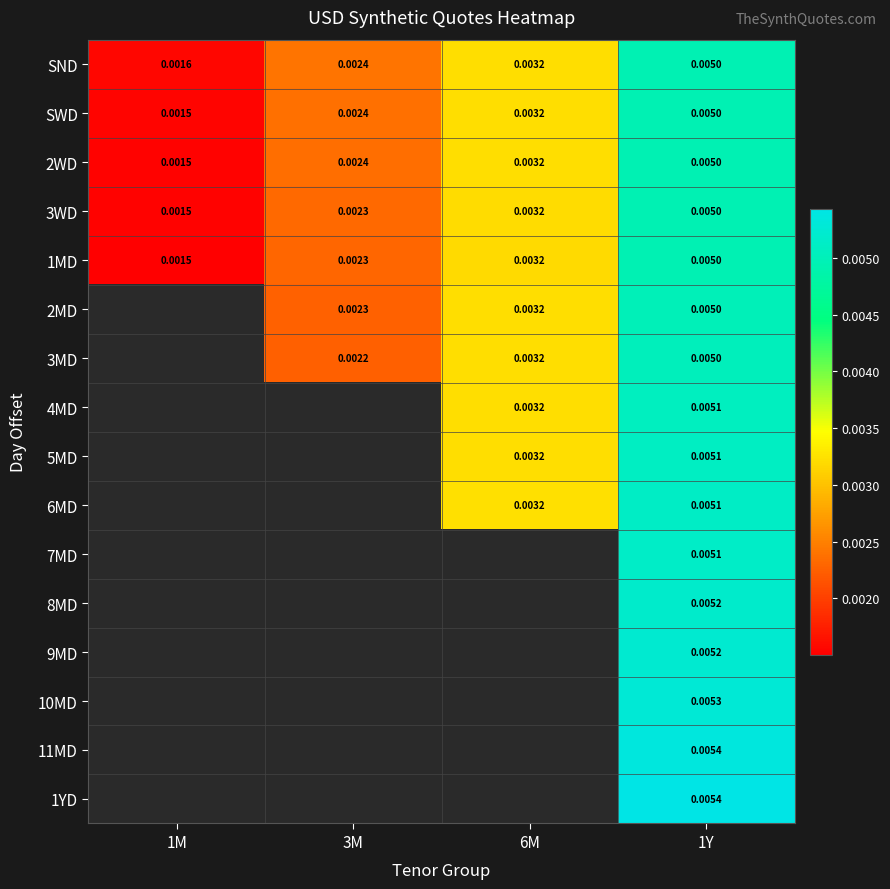

Which has a higher value, 1Y or 1M?

1Y